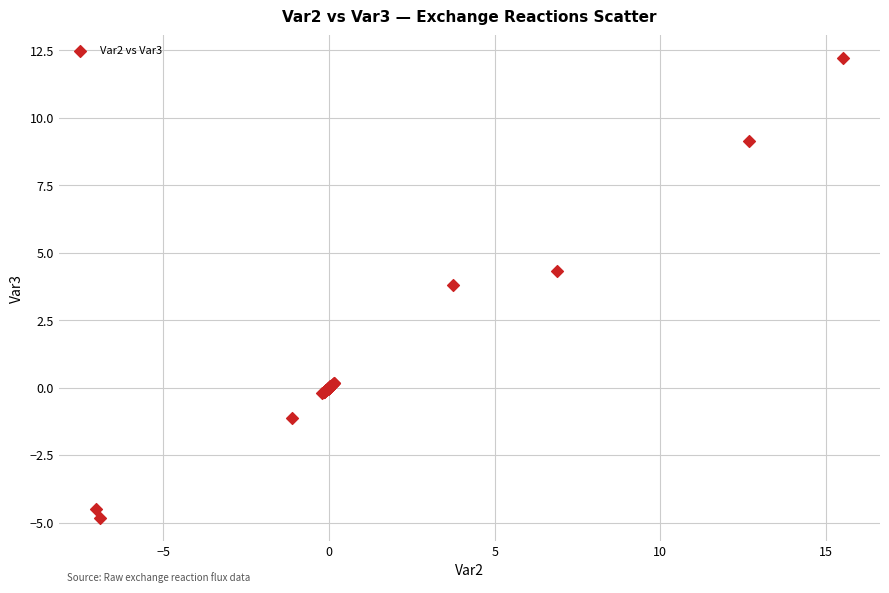

What Y value in the scatter plot is closest to 3?

3.8